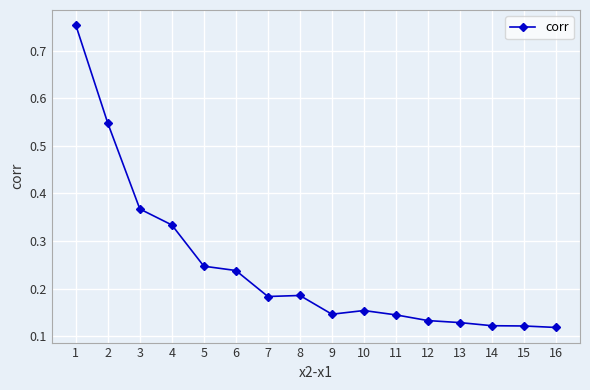

The chart shows a value of 0.0 at 12. True or false?

False